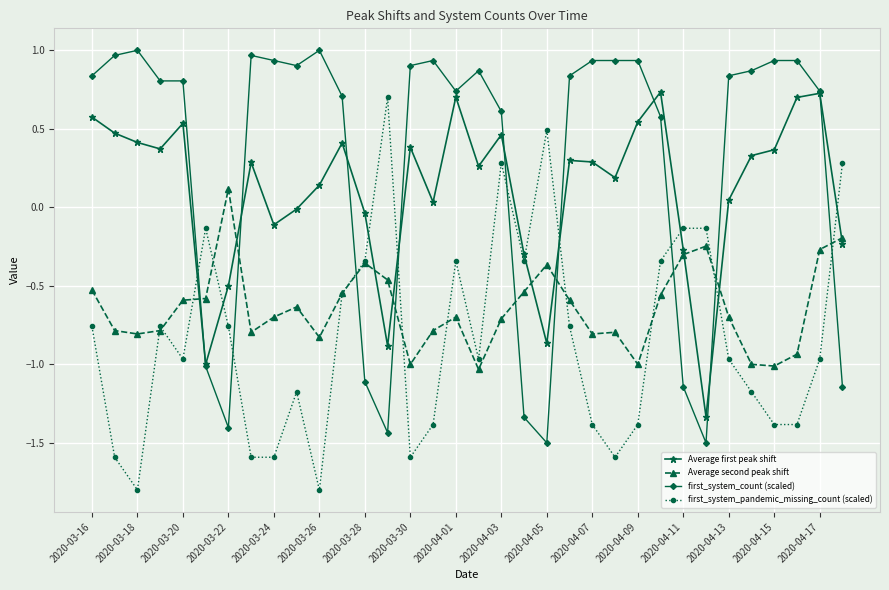

True or false: Average second peak shift has more than 1 points higher than both neighbors.

True